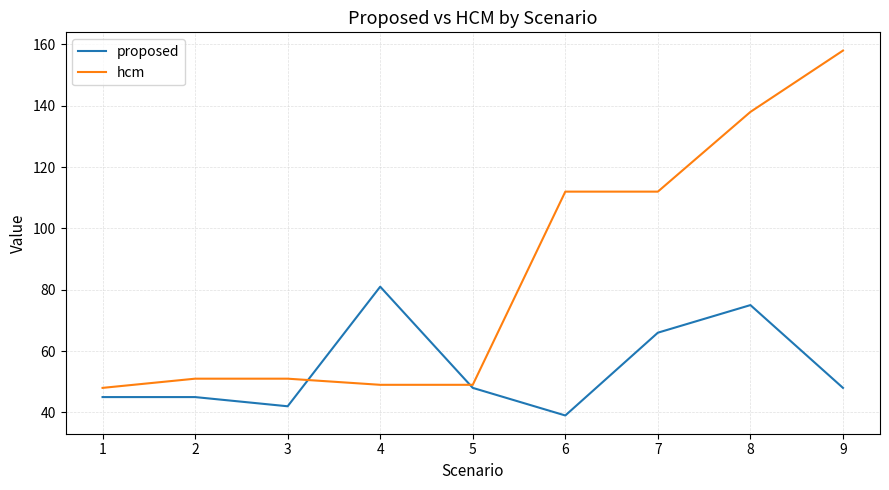

Does the chart have visible grid lines?

Yes